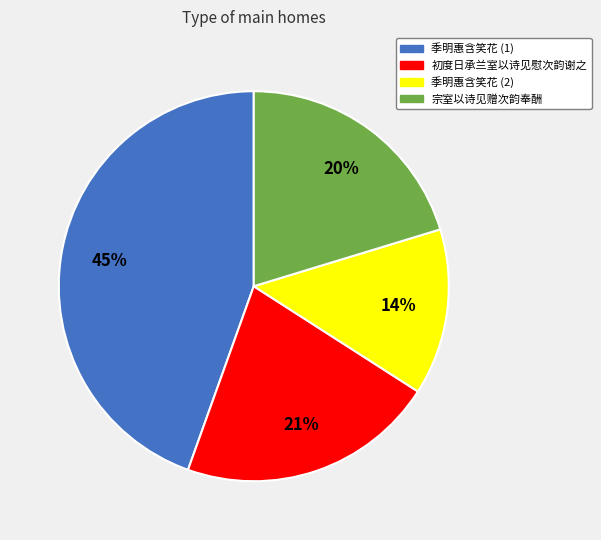

Does any single category account for the majority?

No